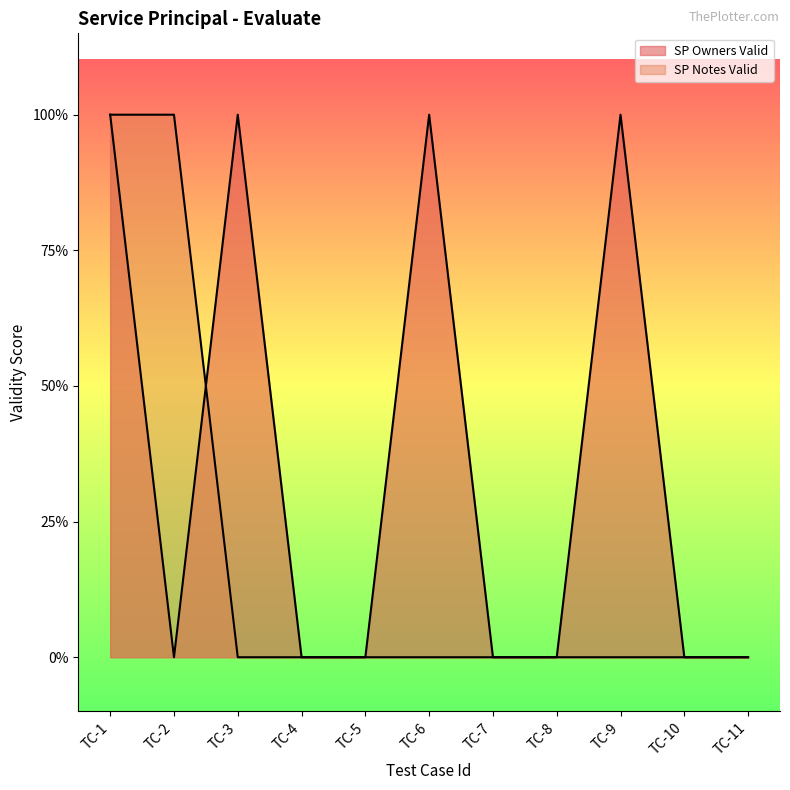

What value does the SP Notes Valid series have at TC-1?

1